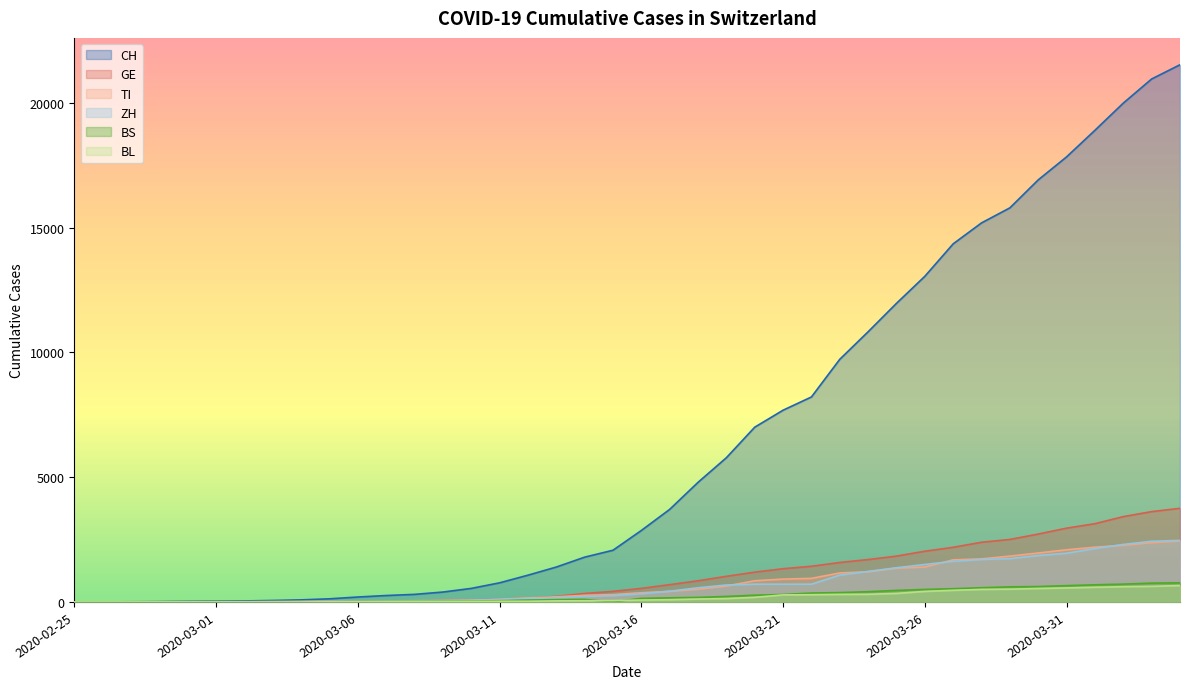

What is the difference between the second highest and second lowest values in the CH series?

20963